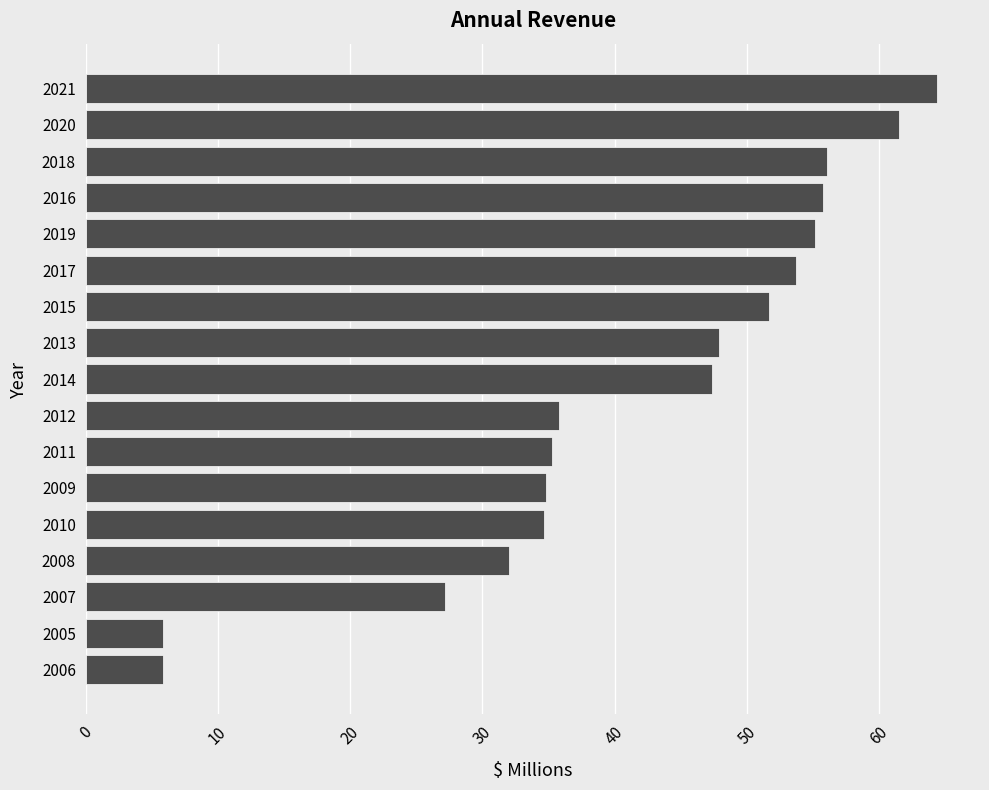

Approximately how many times larger is the value at 2013 compared to 2019?

0.9